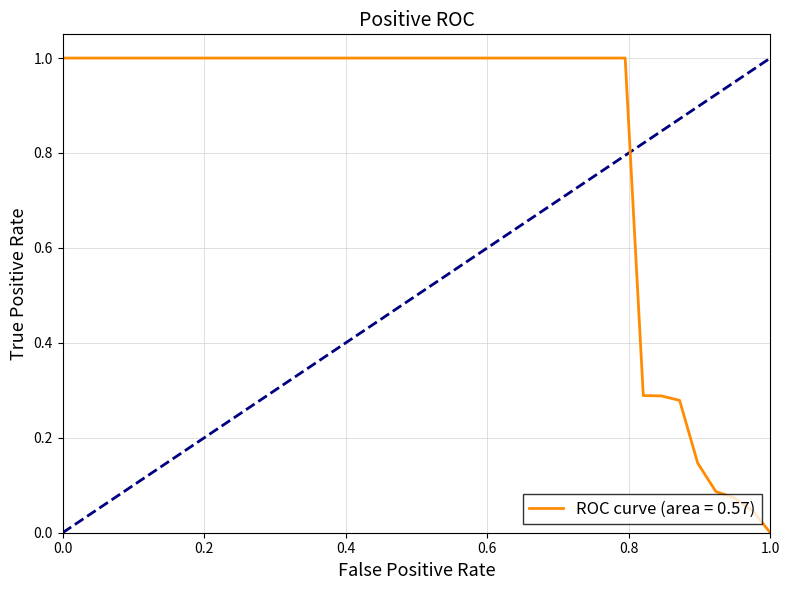

What is the difference between the maximum and minimum values?

1.0